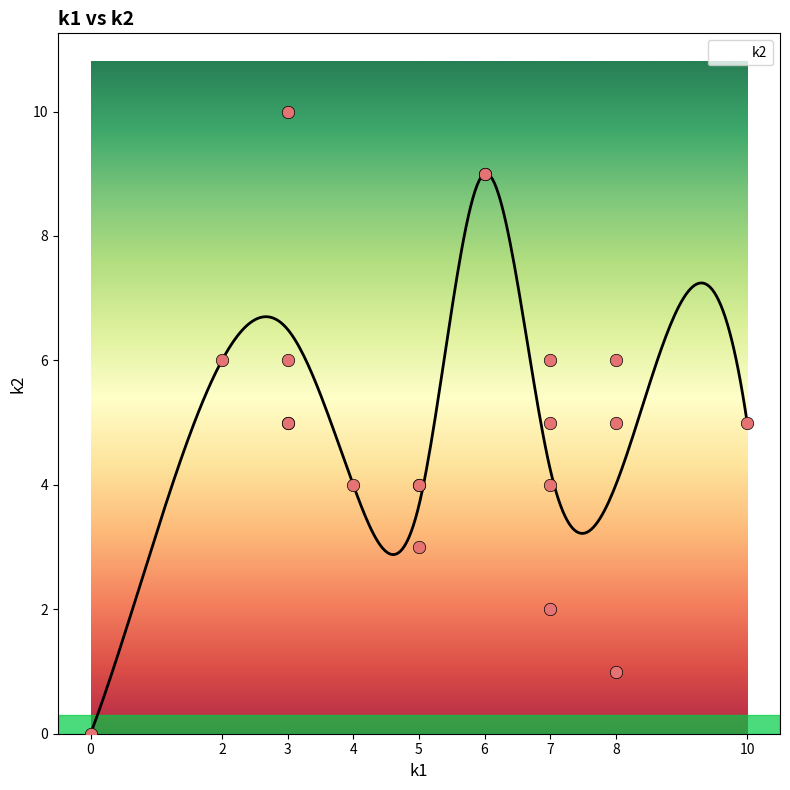

What is the maximum value for k2?

9.0